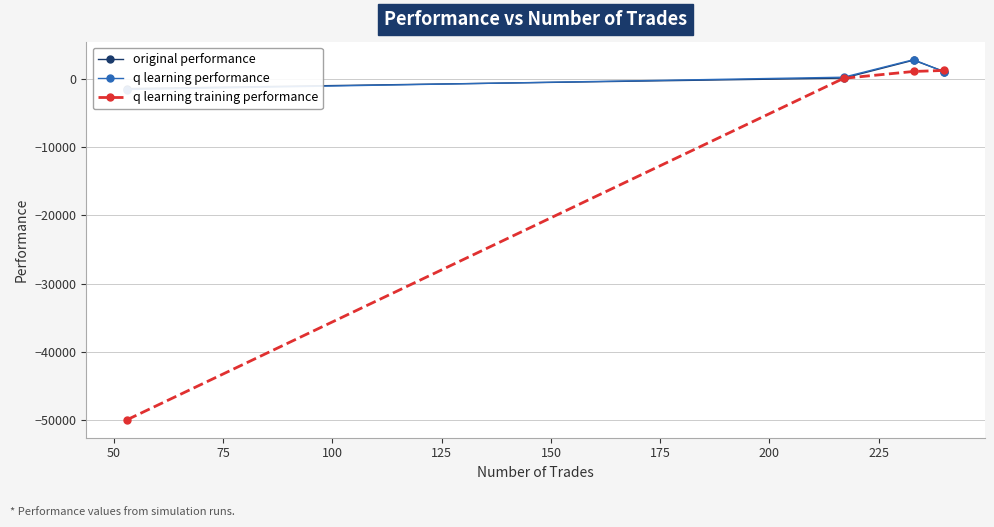

True or false: q learning training performance has a value of 876.5 at 100.

False